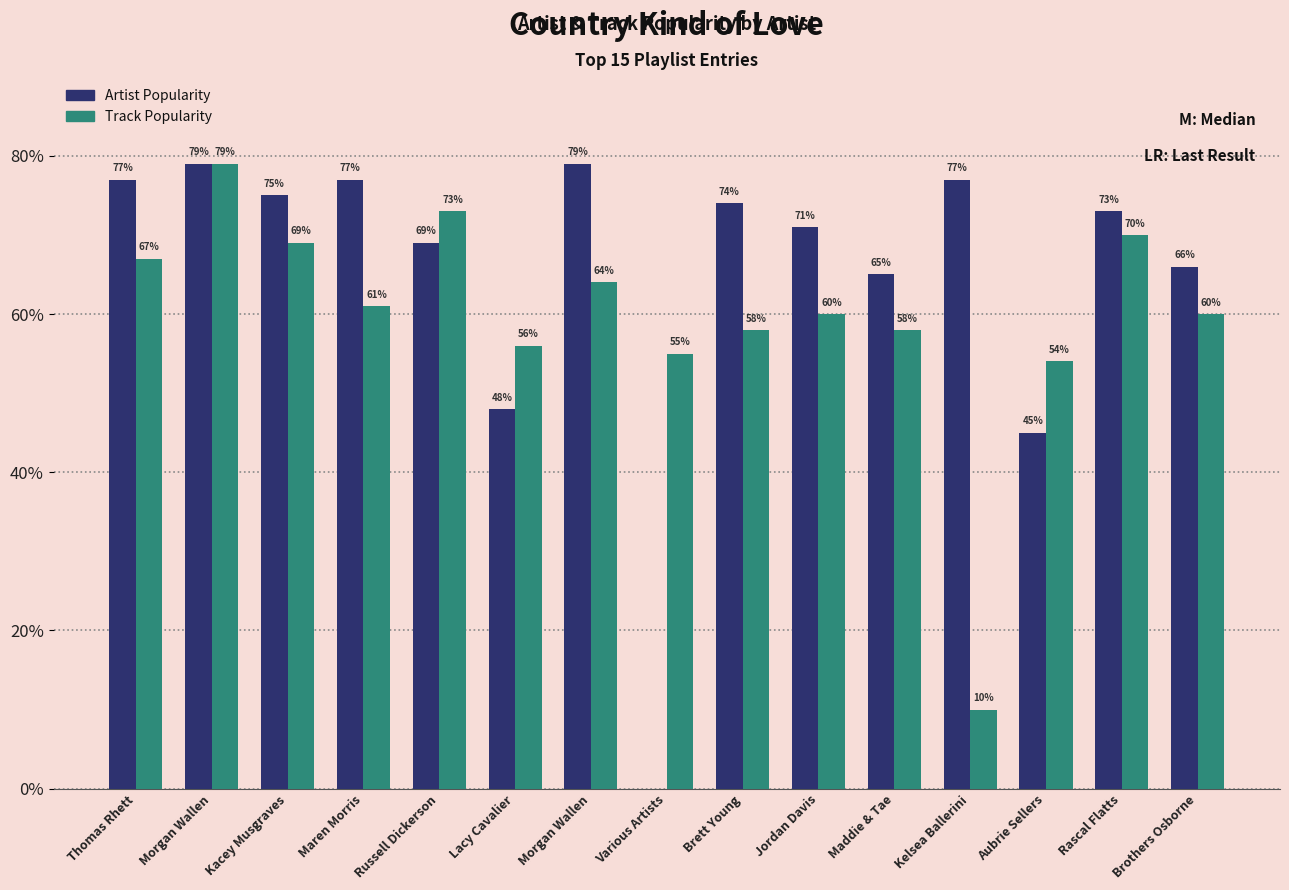

At which label does Artist Popularity first exceed 73?

Thomas Rhett